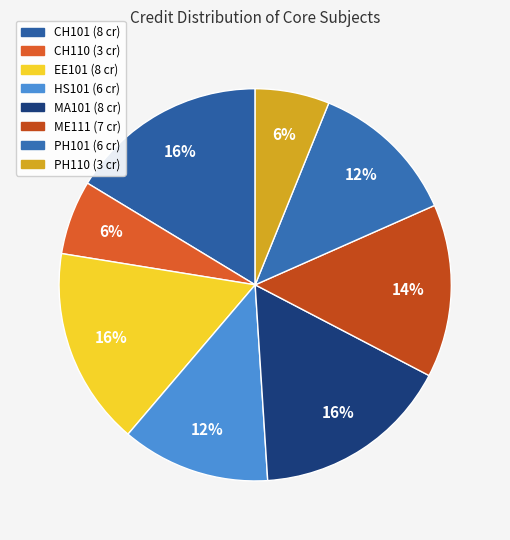

Does CH110 account for over 50% of the chart?

No